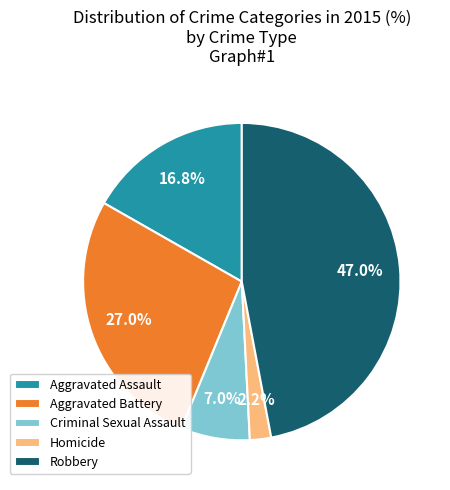

To the nearest percent, what is the difference between the Criminal Sexual Assault and Homicide slice percentages?

5%